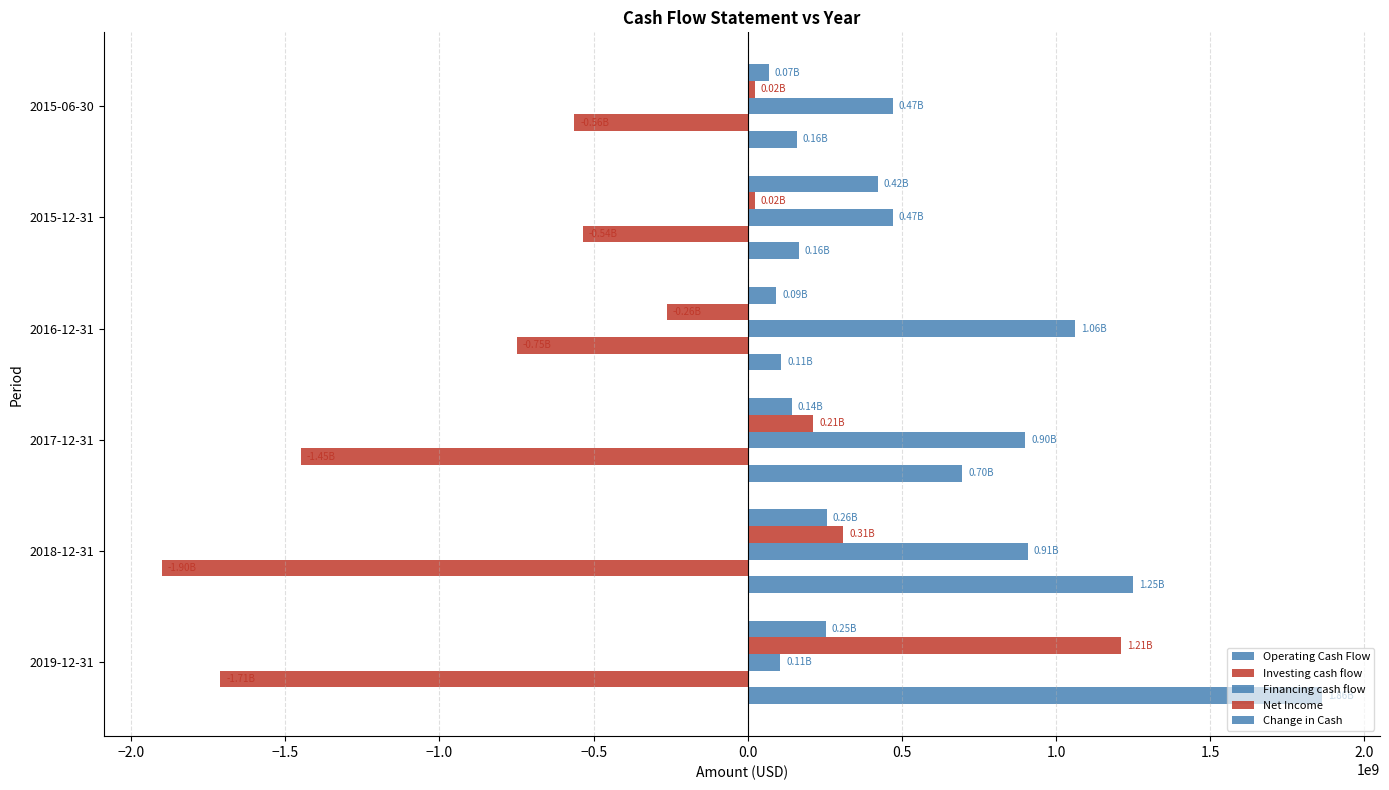

What is the difference between the maximum and second lowest values in the Operating Cash Flow series?

1702583000